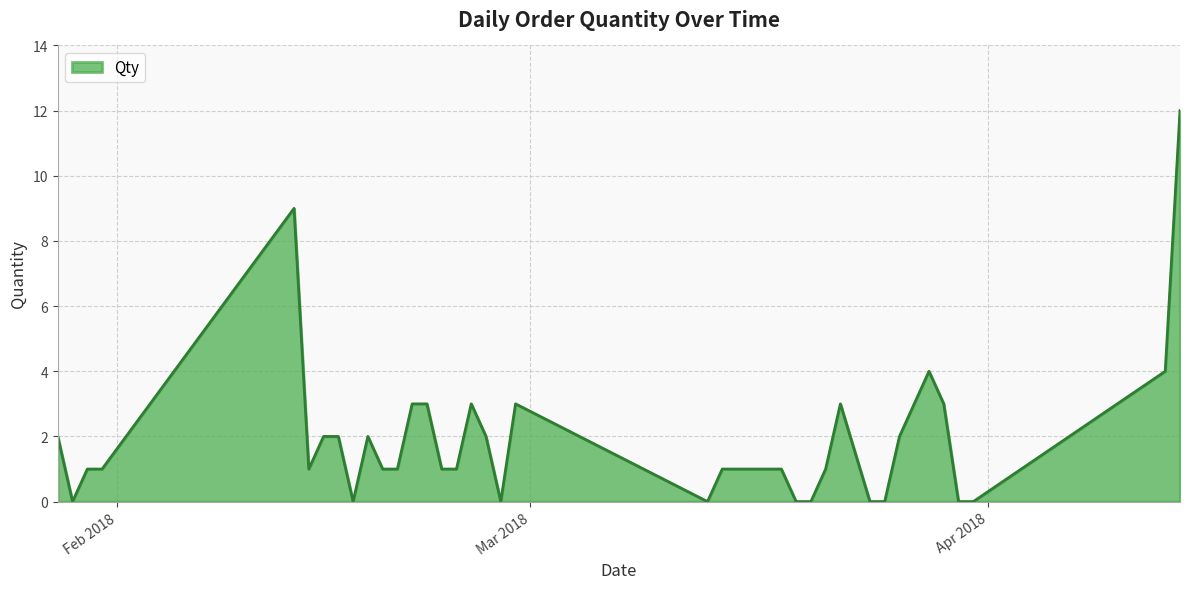

What is the difference between the maximum and minimum values?

12